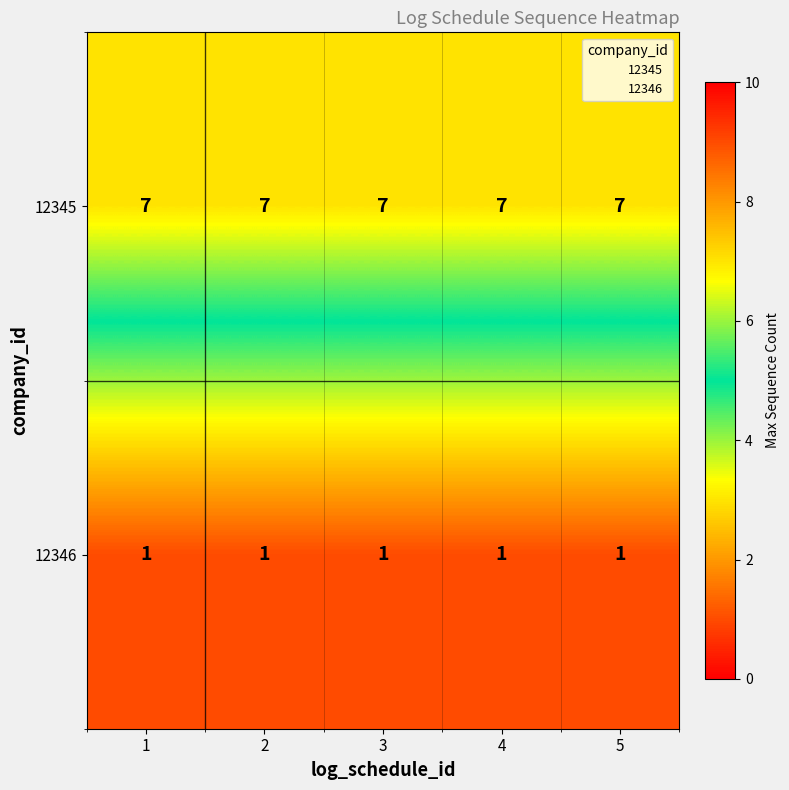

What is the spread (max minus min) of values at 2?

6